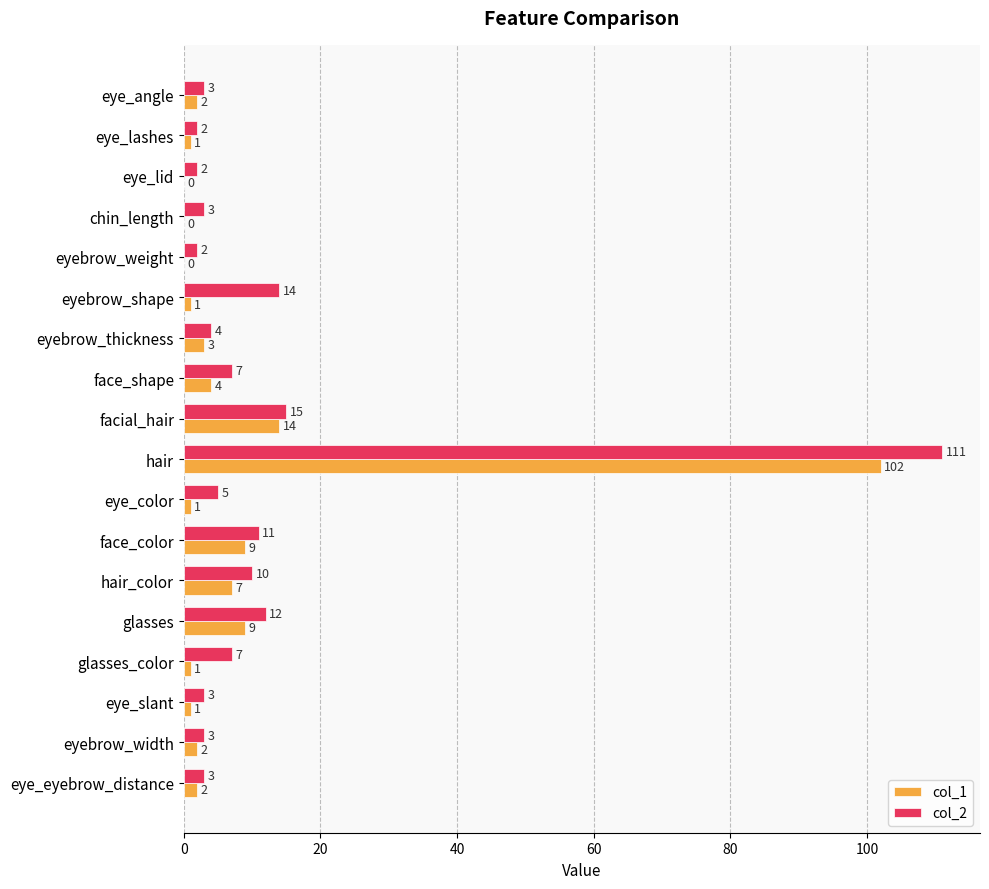

What is the sum of all col_1 values?

159